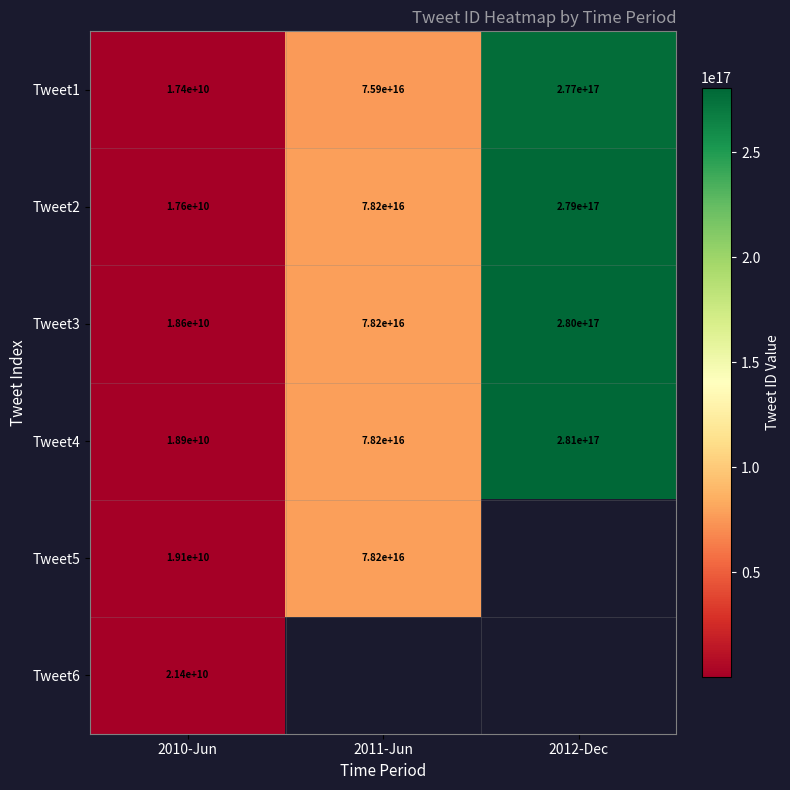

Which category has the lowest value in the Tweet3 series?

2010-Jun